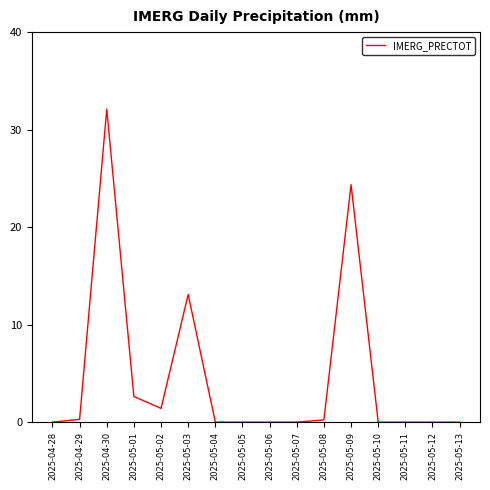

What is the sum of the values at 2025-04-29 and 2025-05-04?

0.3